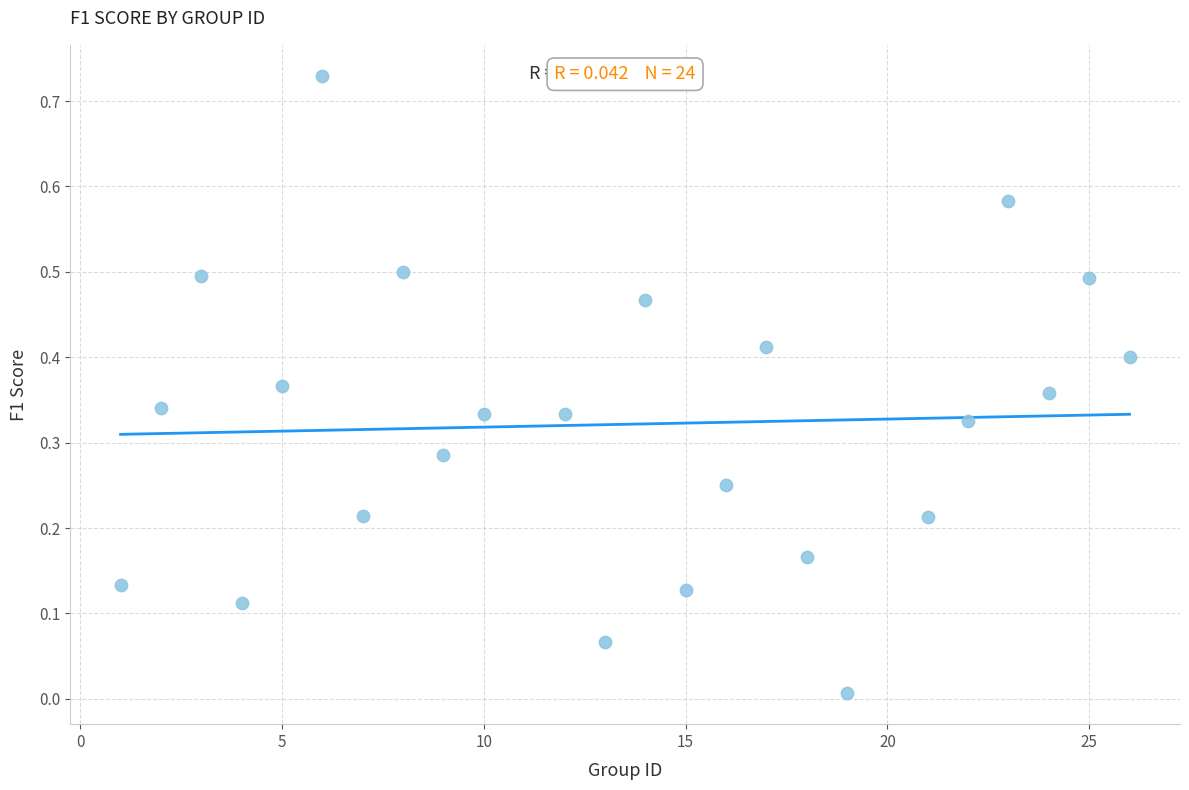

What is the range of X values (max minus min)?

25.0